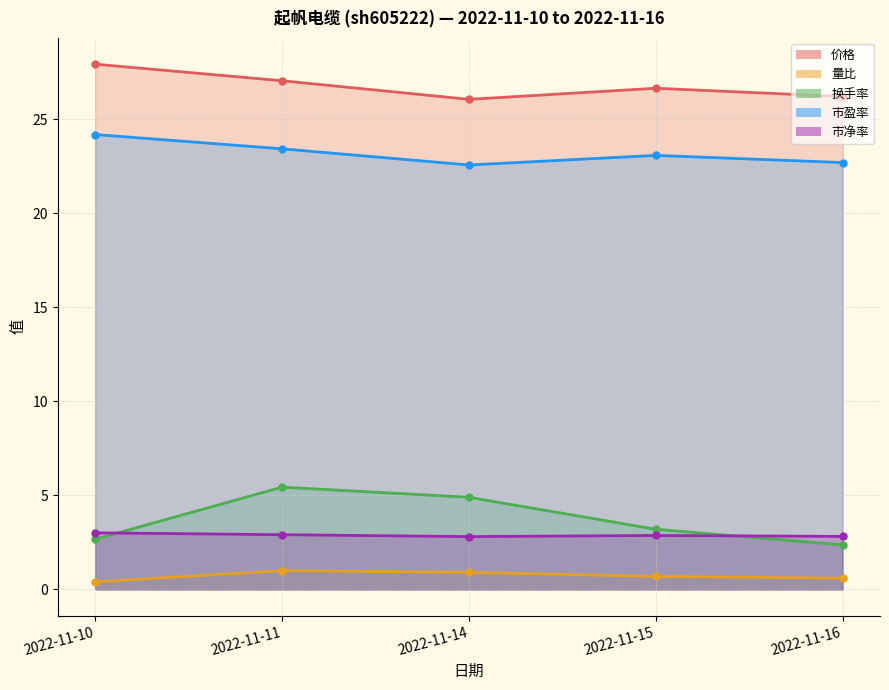

Reading left to right, extract all data points from this chart.

价格: 27.9	27.1	26.1	26.6	26.2
量比: 0.4	1.0	0.9	0.7	0.6
换手率: 2.7	5.4	4.9	3.2	2.4
市盈率: 24.2	23.4	22.6	23.1	22.7
市净率: 3.0	2.9	2.8	2.9	2.8